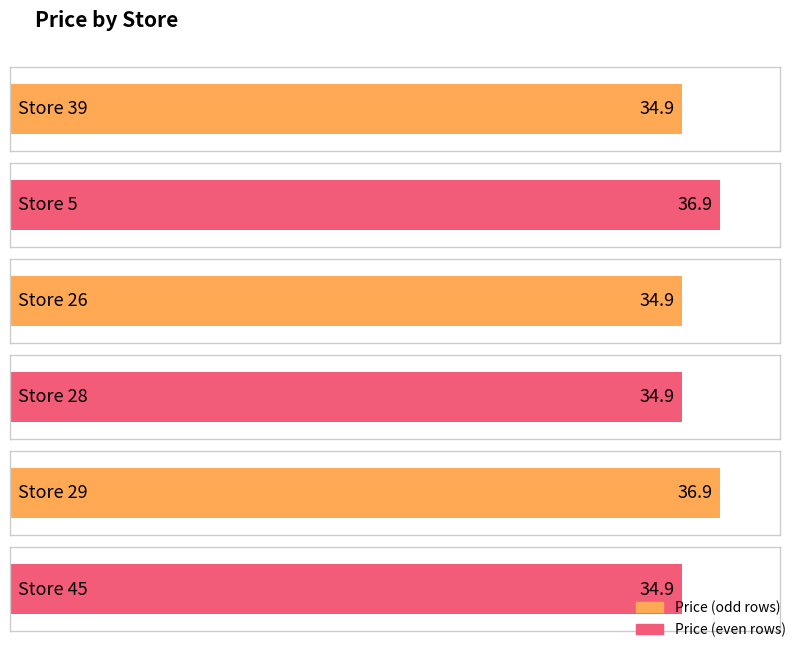

Is it true that the value at 5 is 61.1?

False